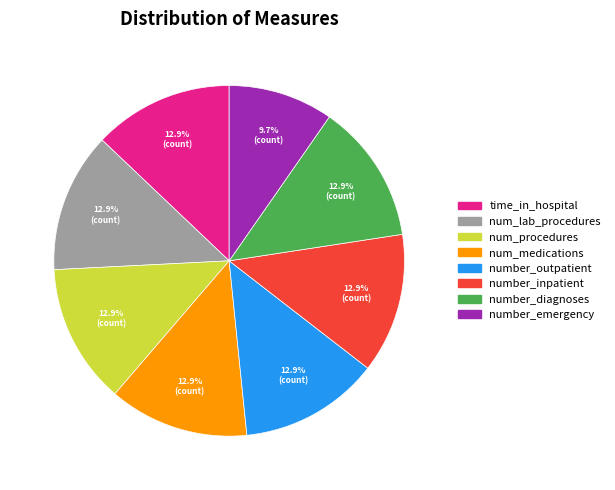

What is the ratio of the value at number_outpatient to the value at number_diagnoses?

1.0